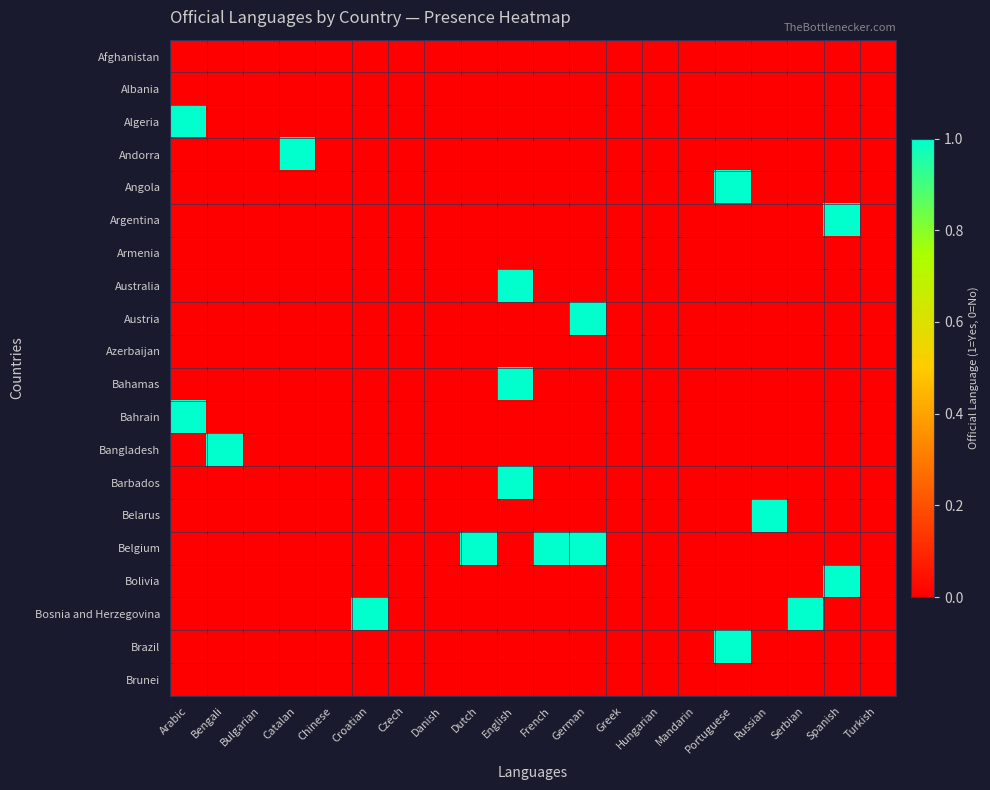

At how many categories does at least one series exceed 0?

12